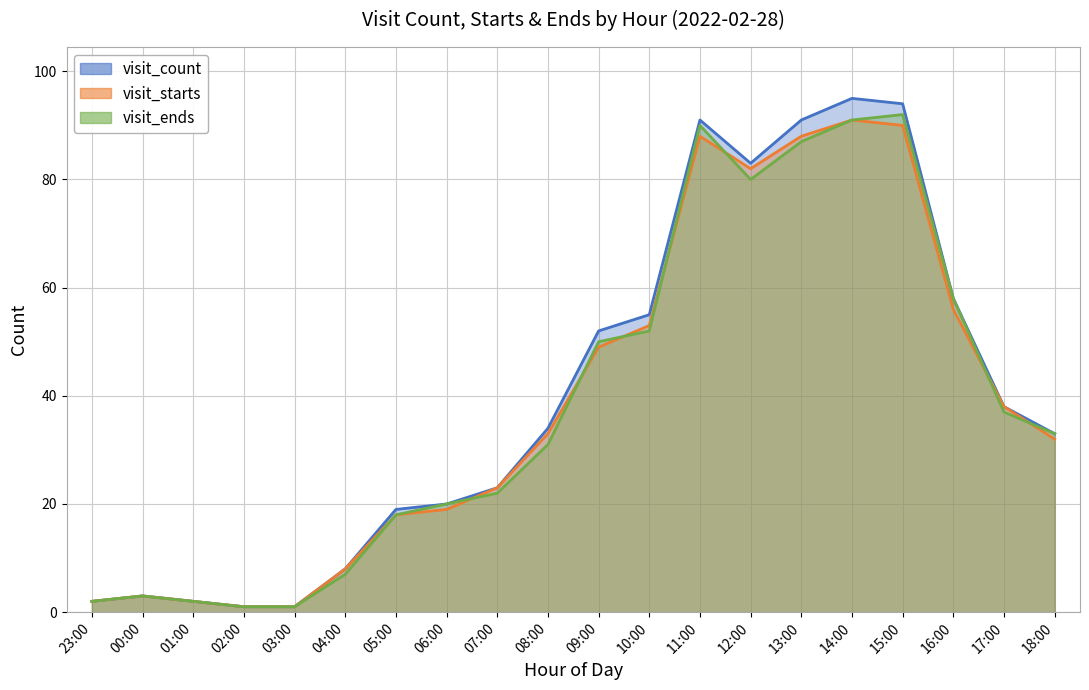

The value of visit_starts at 15:00 is 90. True or false?

True